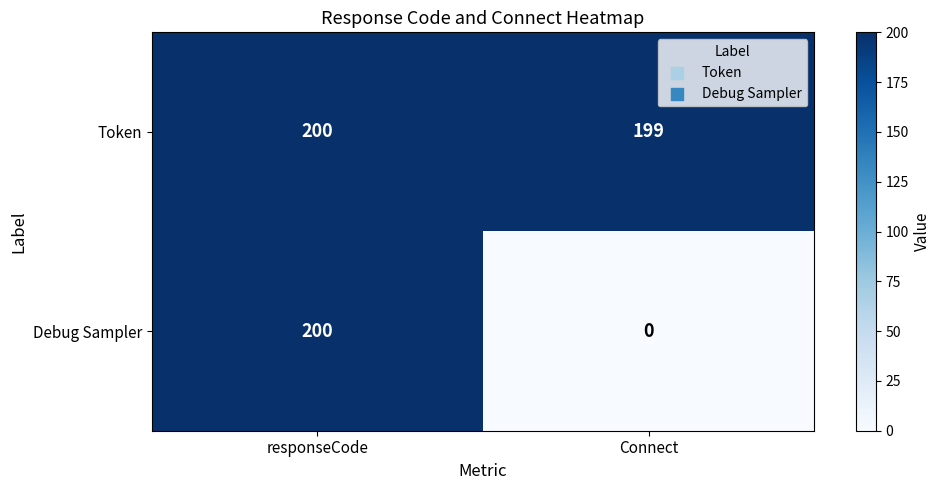

At Connect, list the series in order from largest to smallest.

Token, Debug Sampler